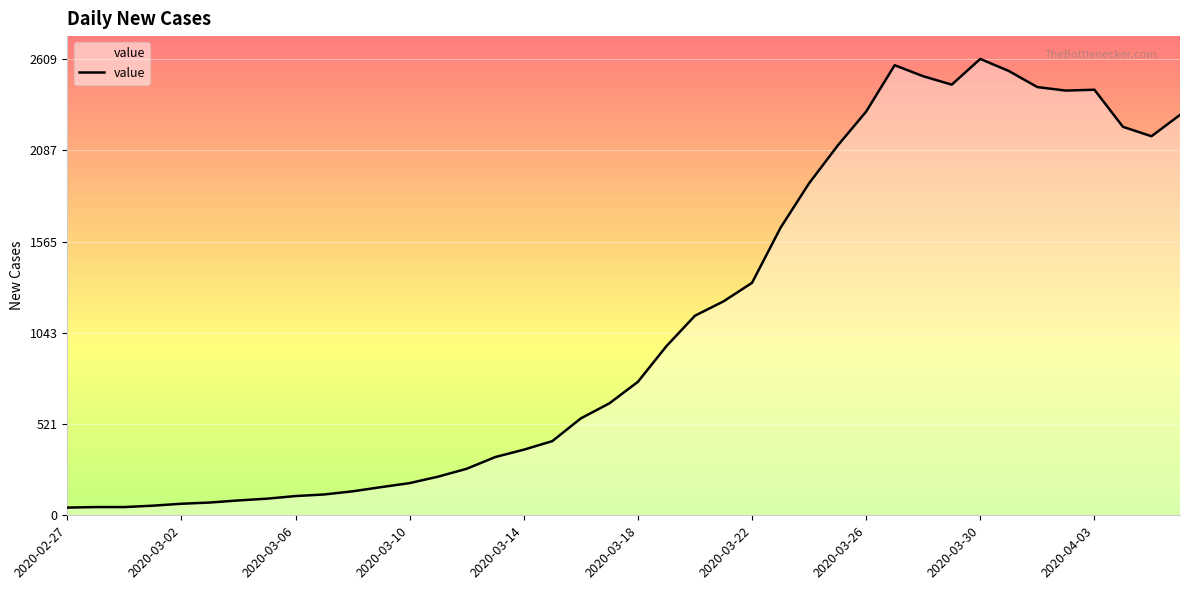

What is the difference between the maximum and minimum values?

2565